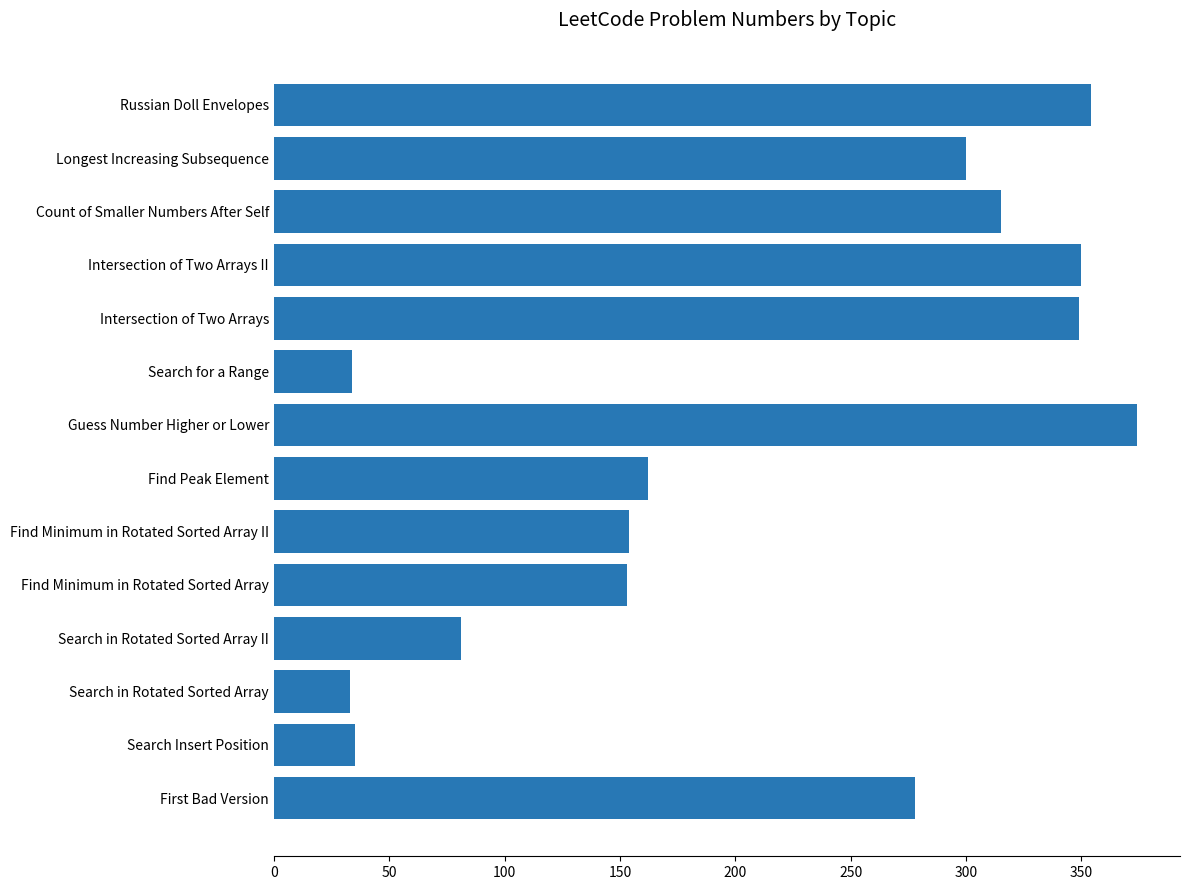

Approximately how many times larger is the value at Longest Increasing Subsequence compared to Search in Rotated Sorted Array?

9.1